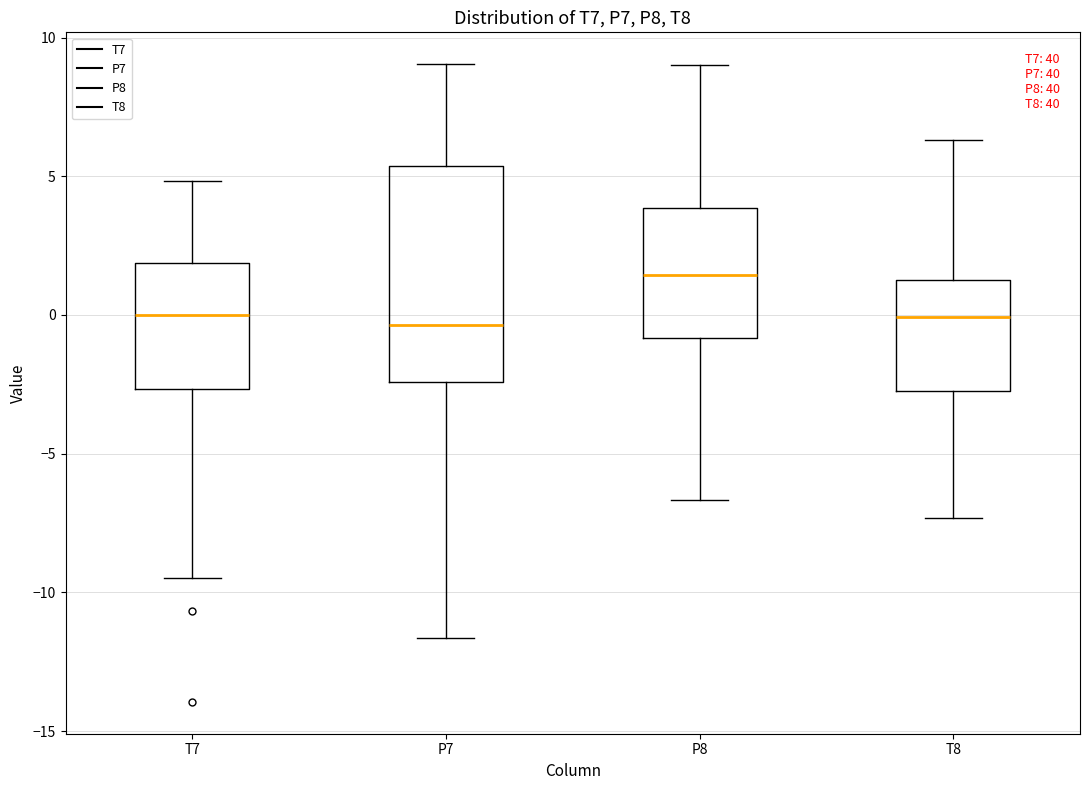

Reading left to right, read every box against the y-axis: the position of its median line, the range the box covers, and the ends of its whiskers. The values are not printed on the chart, so give them approximately, as read against the axis.

T7: median 0.0, box -2.5 to 2.0, whiskers -9.5 to 5.0
P7: median -0.5, box -2.5 to 5.5, whiskers -11.5 to 9.0
P8: median 1.5, box -1.0 to 4.0, whiskers -6.5 to 9.0
T8: median 0.0, box -2.5 to 1.5, whiskers -7.5 to 6.5